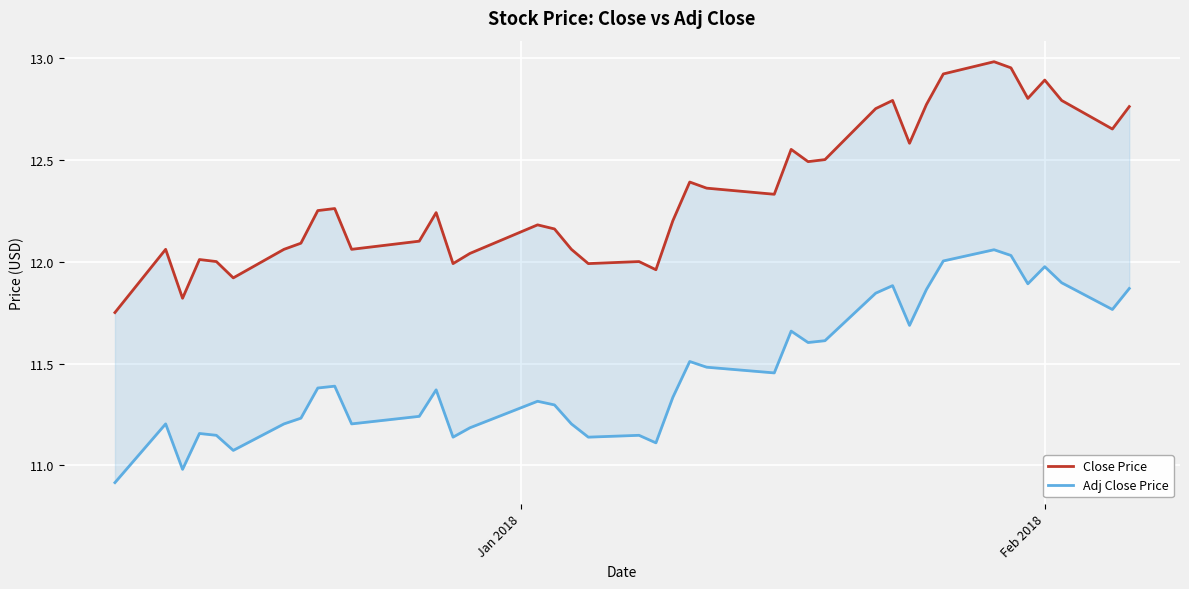

How many lines are shown in the chart?

2